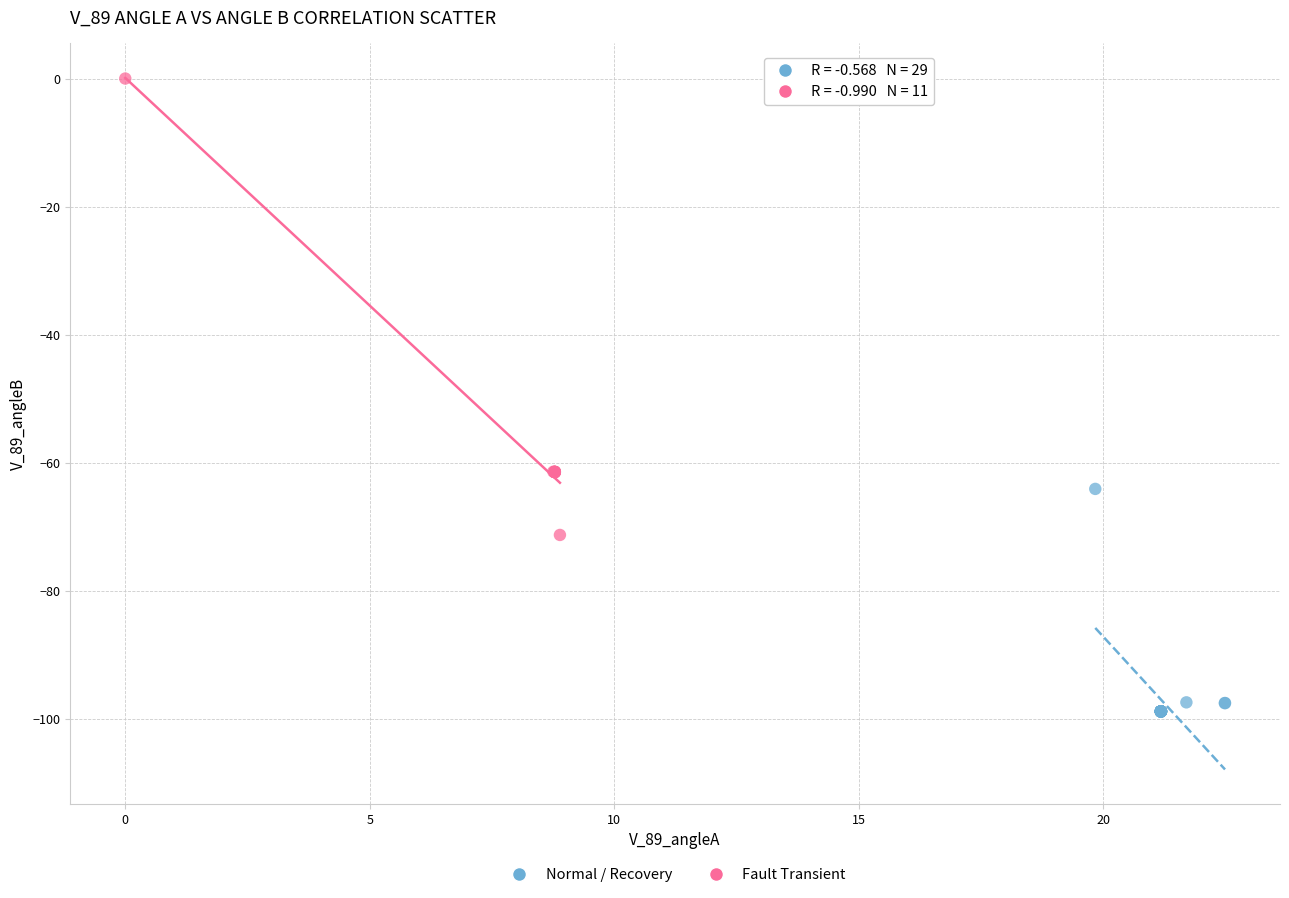

Which series contains the lowest Y value?

Normal / Recovery